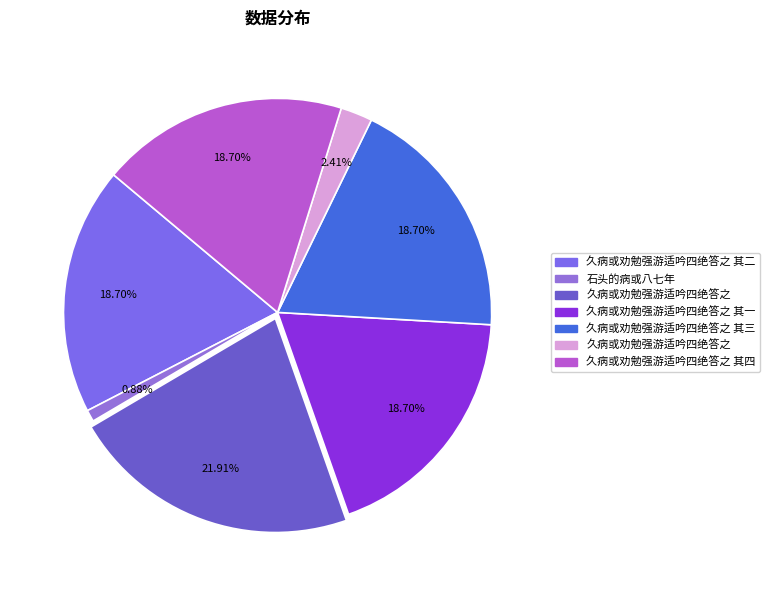

Rank the categories by value from lowest to highest.

石头的病或八七年, 久病或劝勉强游适吟四绝答之, 久病或劝勉强游适吟四绝答之 其三, 久病或劝勉强游适吟四绝答之 其四, 久病或劝勉强游适吟四绝答之 其二, 久病或劝勉强游适吟四绝答之 其一, 久病或劝勉强游适吟四绝答之